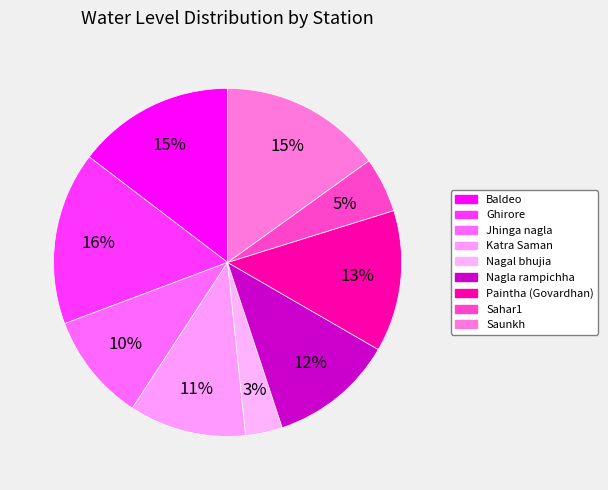

Count the number of slices in the pie.

9